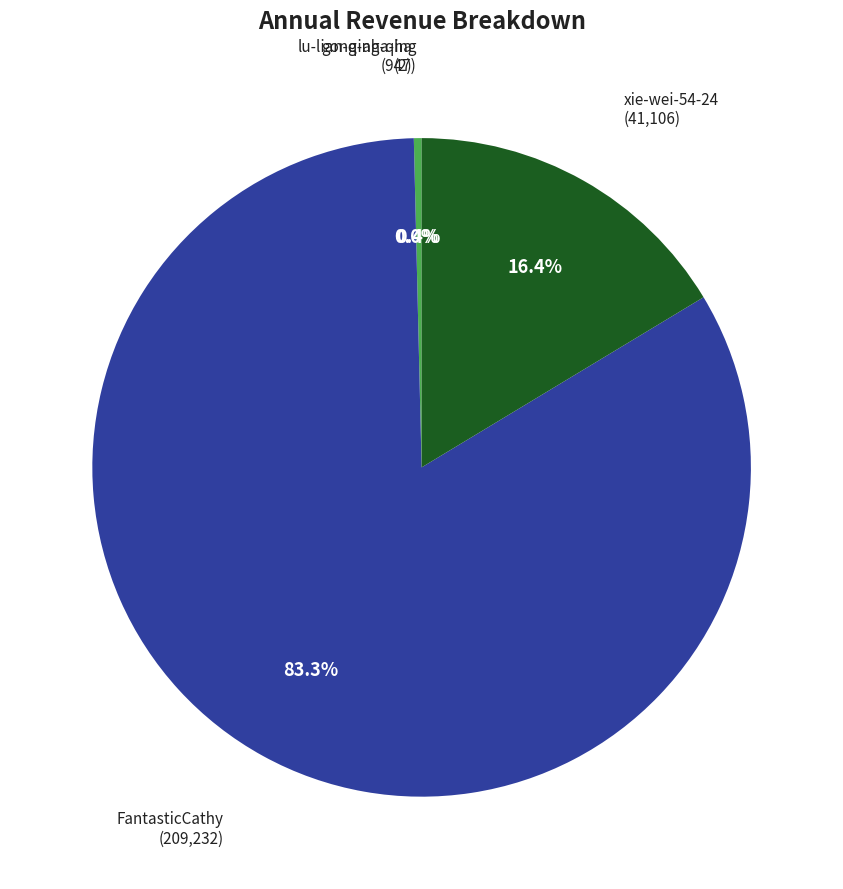

Does any single category account for the majority?

Yes